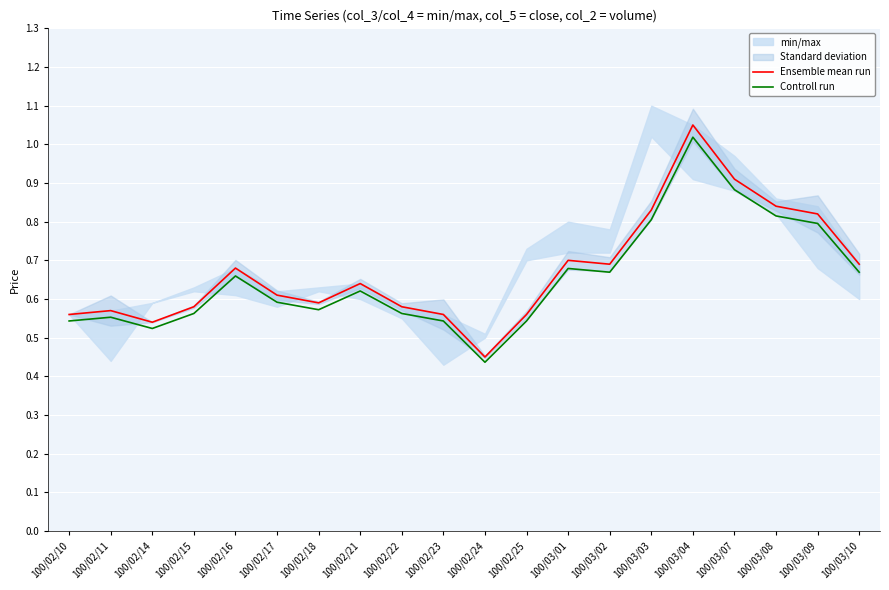

Where is the first local minimum for Ensemble mean run?

100/02/14